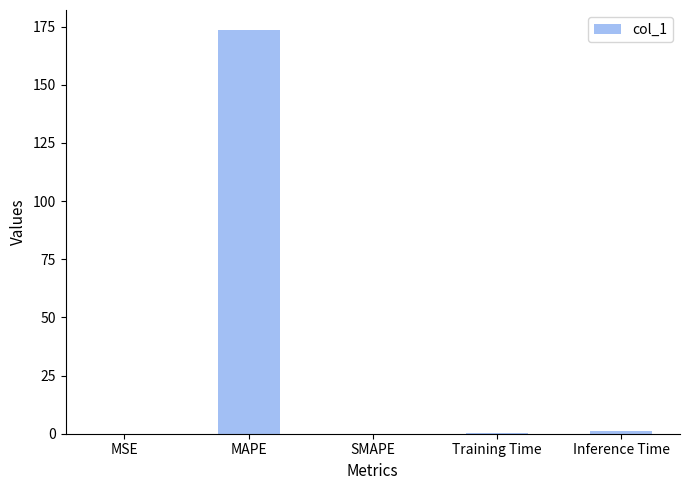

What is the average value?

34.9